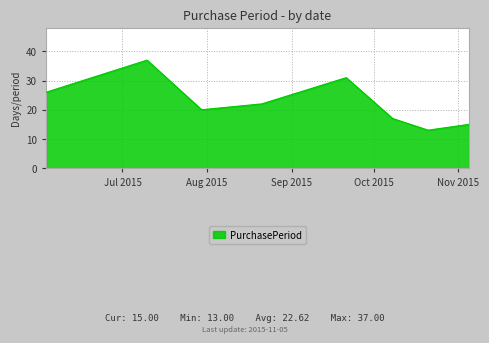

What is the difference between the maximum and minimum values?

24